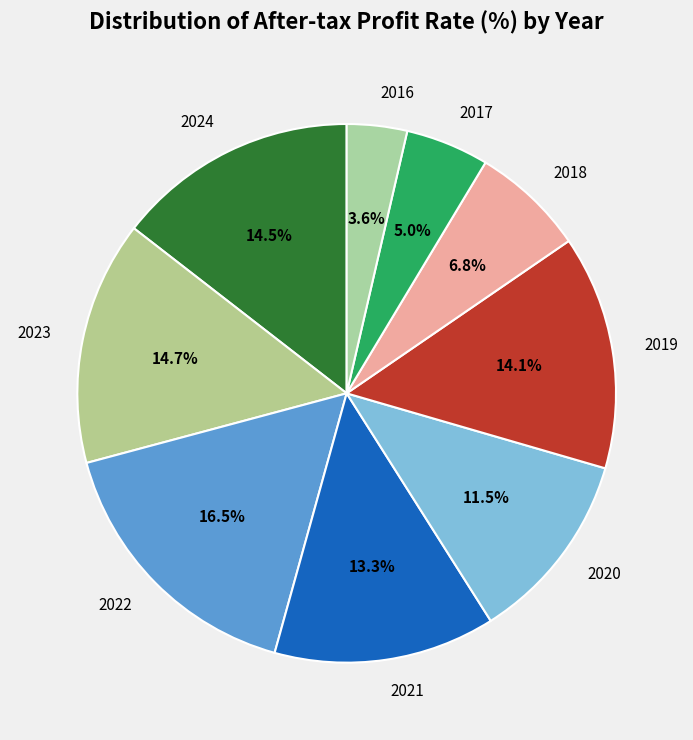

What is the smallest slice in the pie chart?

2016